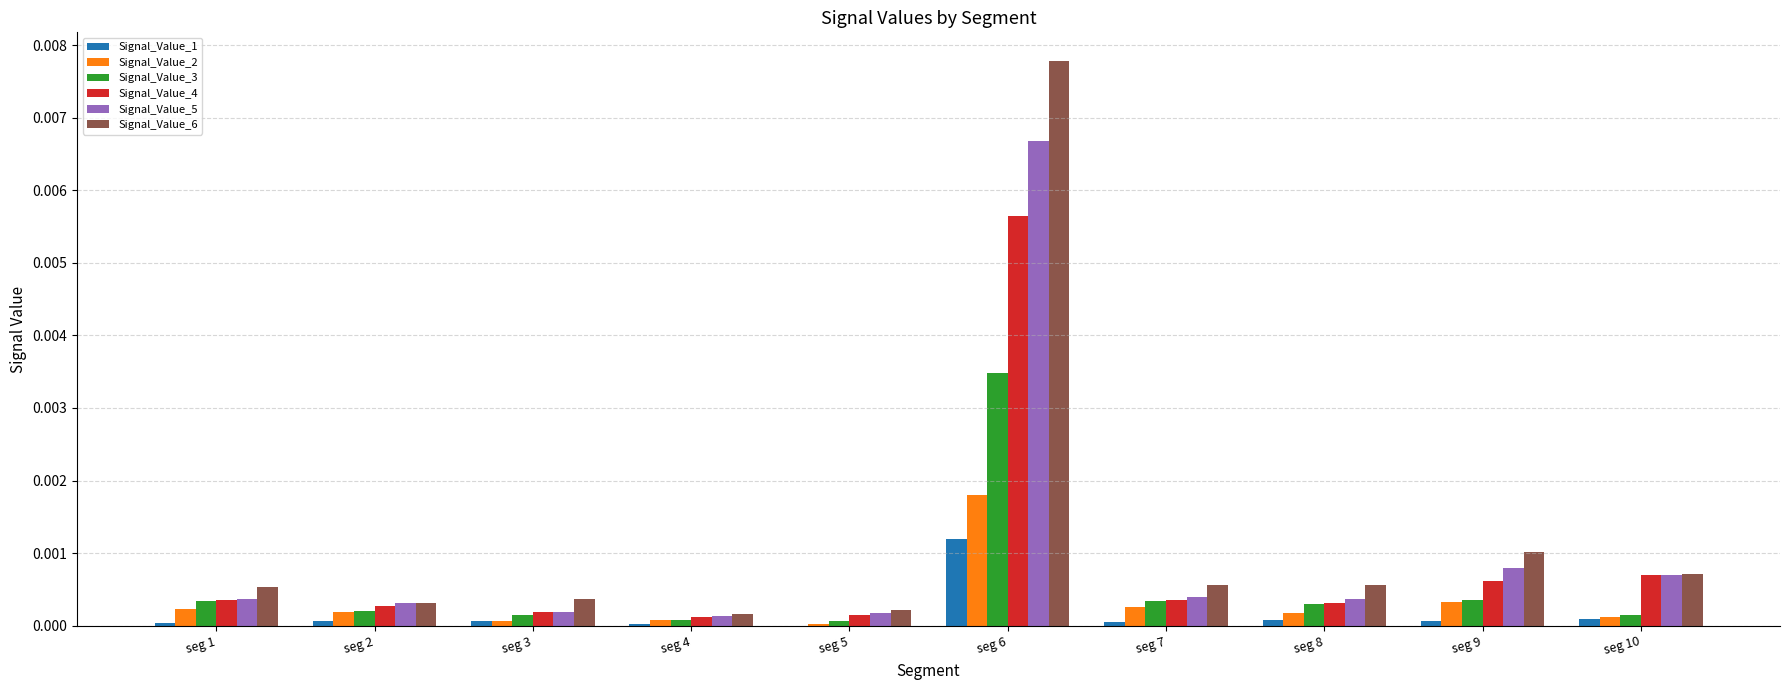

Is it true that Signal_Value_3 equals 0.0 at seg 9?

True